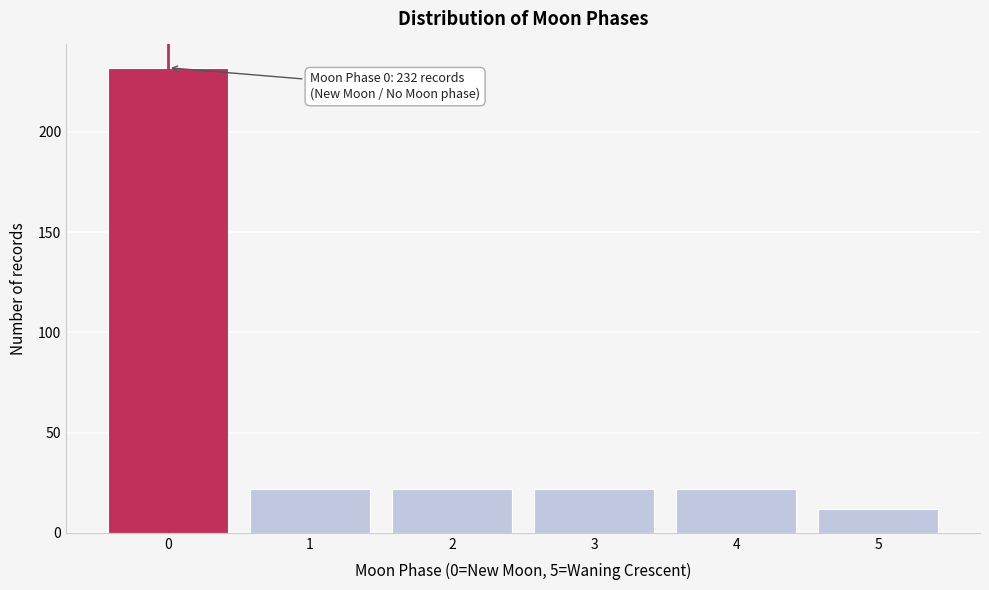

Reading left to right, list all the values displayed in this chart.

0=232	1=22	2=22	3=22	4=22	5=12